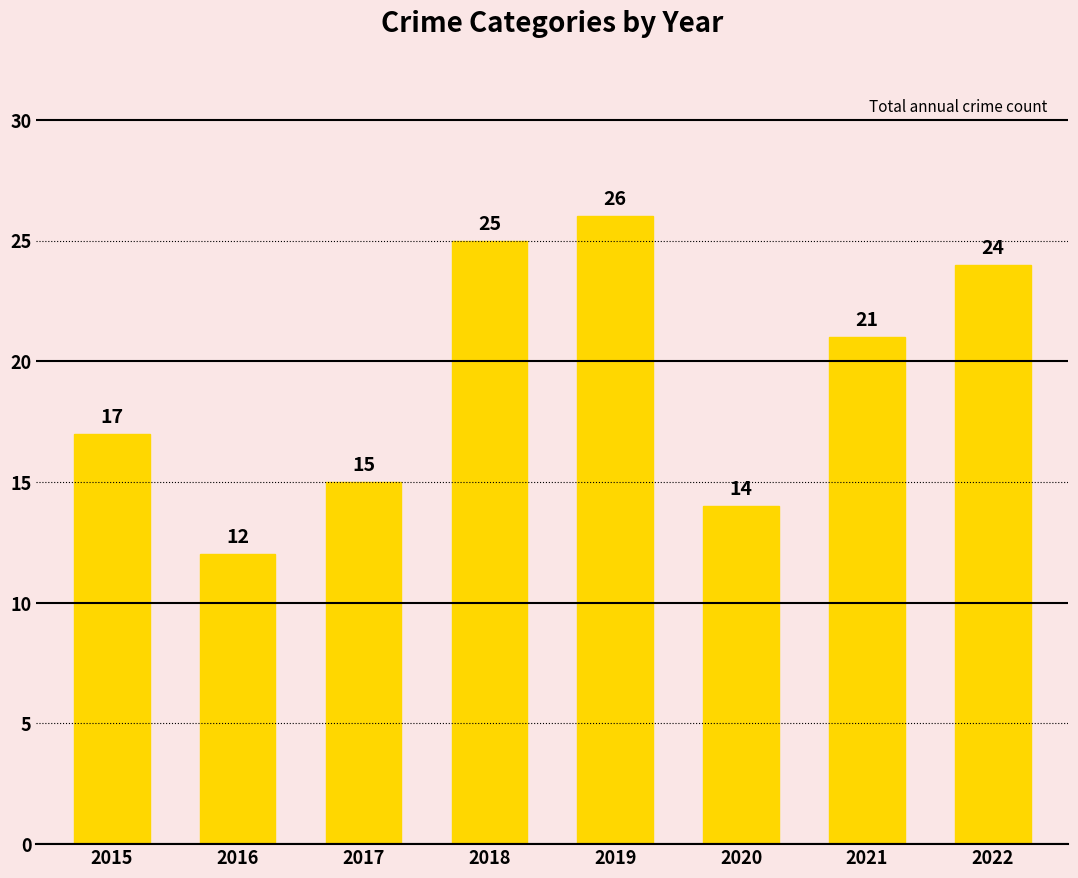

What is the sum of all values?

154